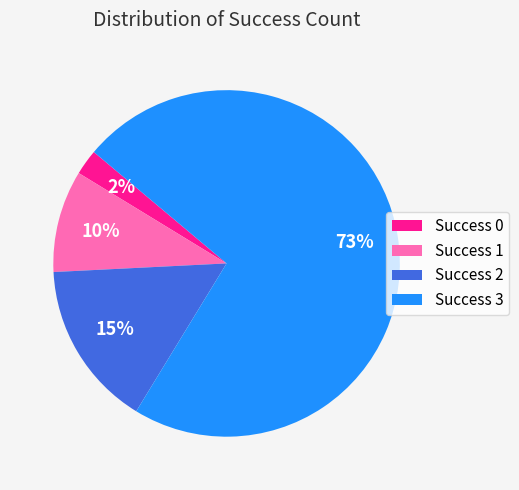

Count the number of slices in the pie.

4